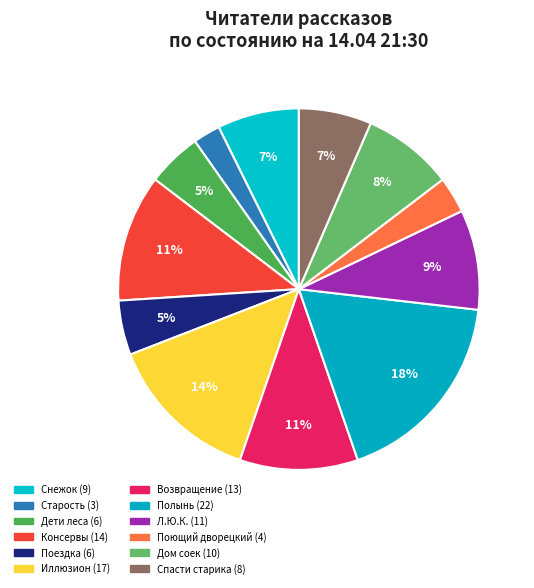

Count the number of slices in the pie.

12